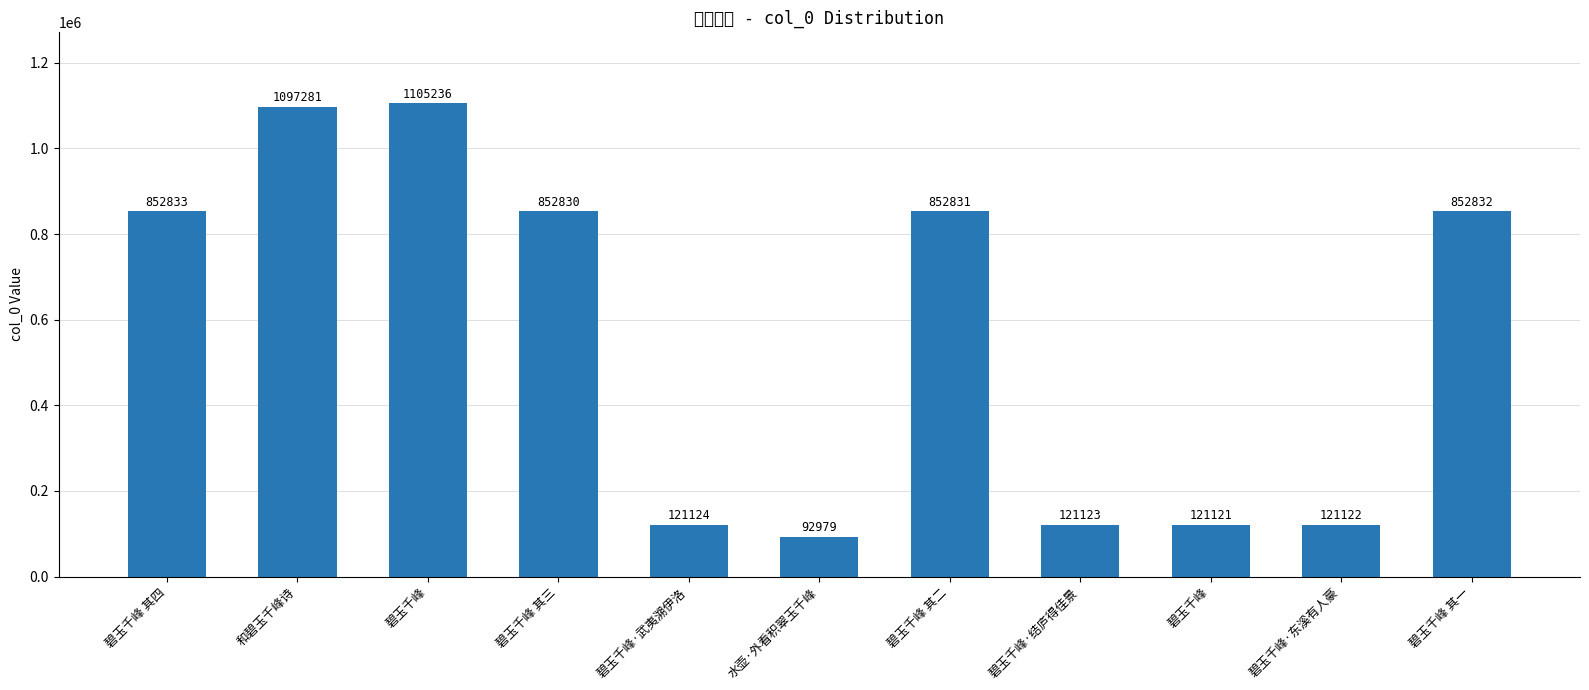

The chart shows a value of 121122 at 碧玉千峰·东溪有人豪. True or false?

True